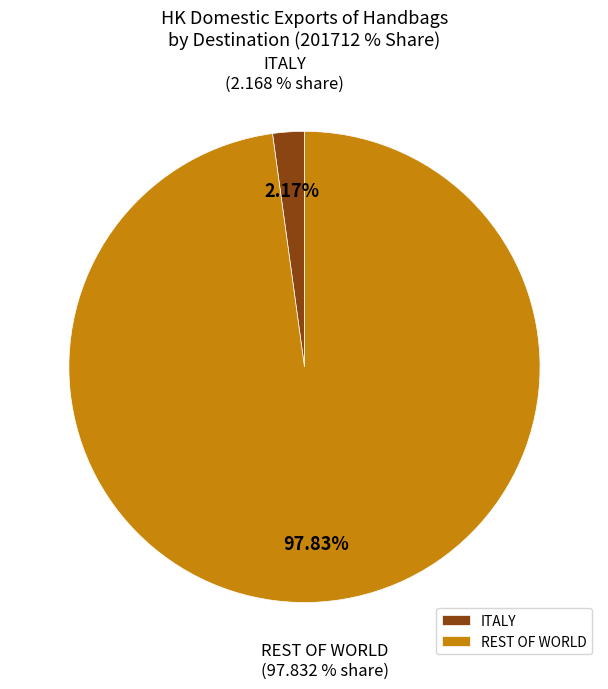

Count the number of slices in the pie.

6